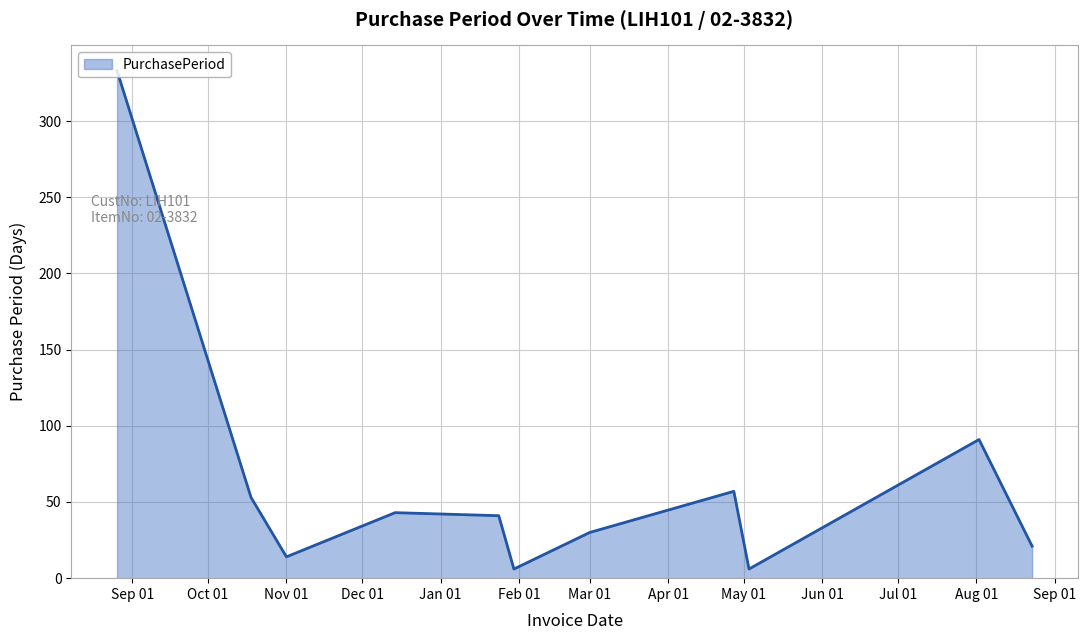

What is the maximum value shown in the chart?

333